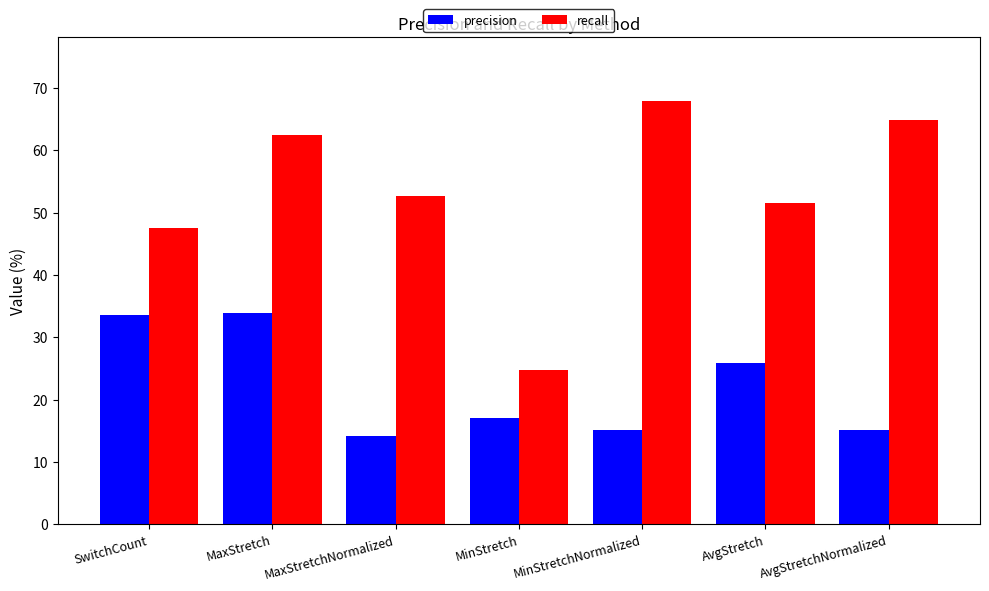

What are all the series names shown in the legend?

precision, recall